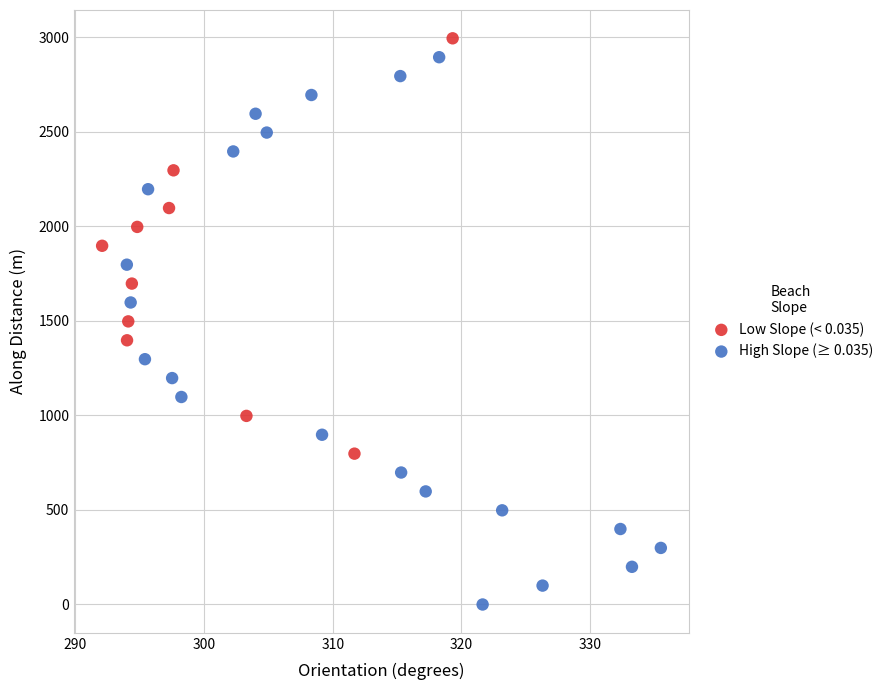

Which series reaches the minimum Y coordinate?

High Slope (≥ 0.035)